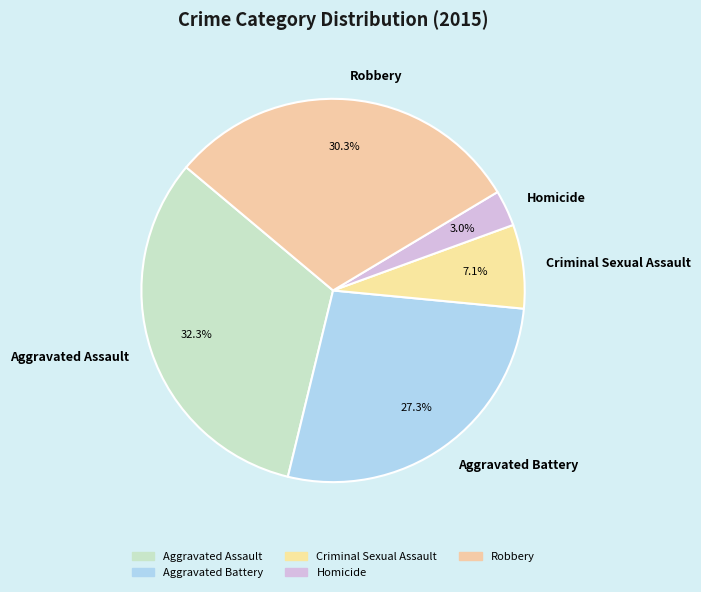

Which slice is the largest?

Aggravated Assault